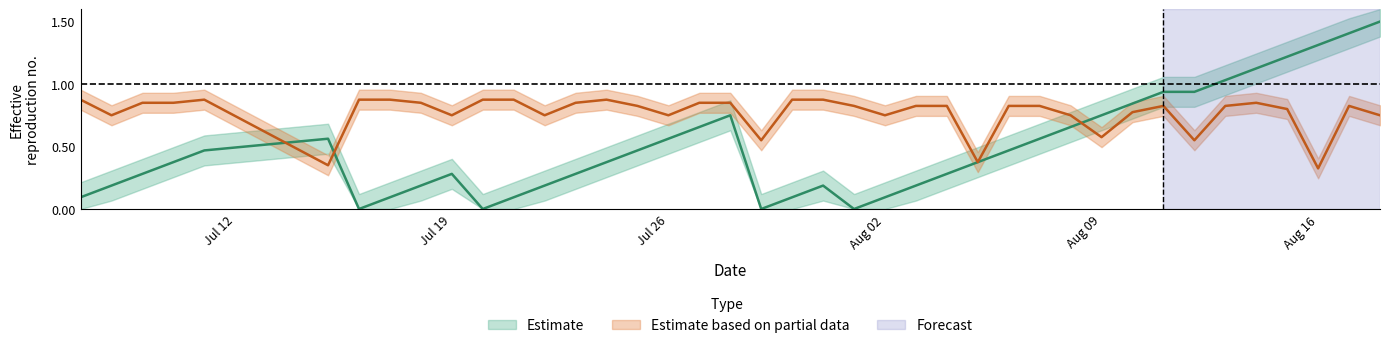

True or false: batting_avg has more than 2 interior local peaks.

True